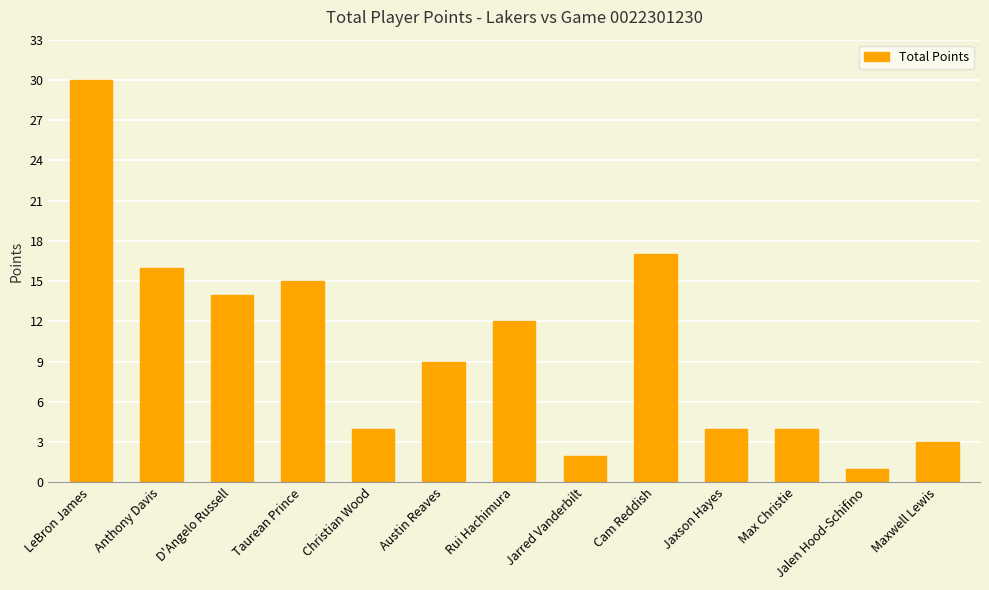

What is the maximum value shown in the chart?

30